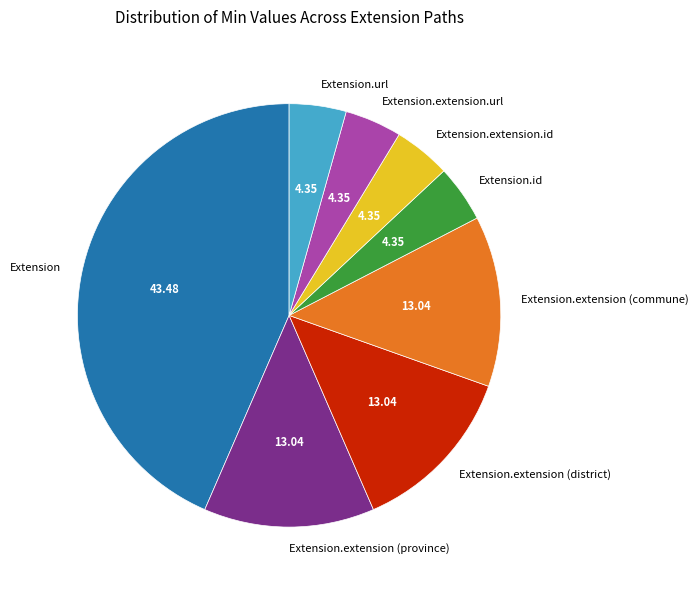

Does any single category account for the majority?

No